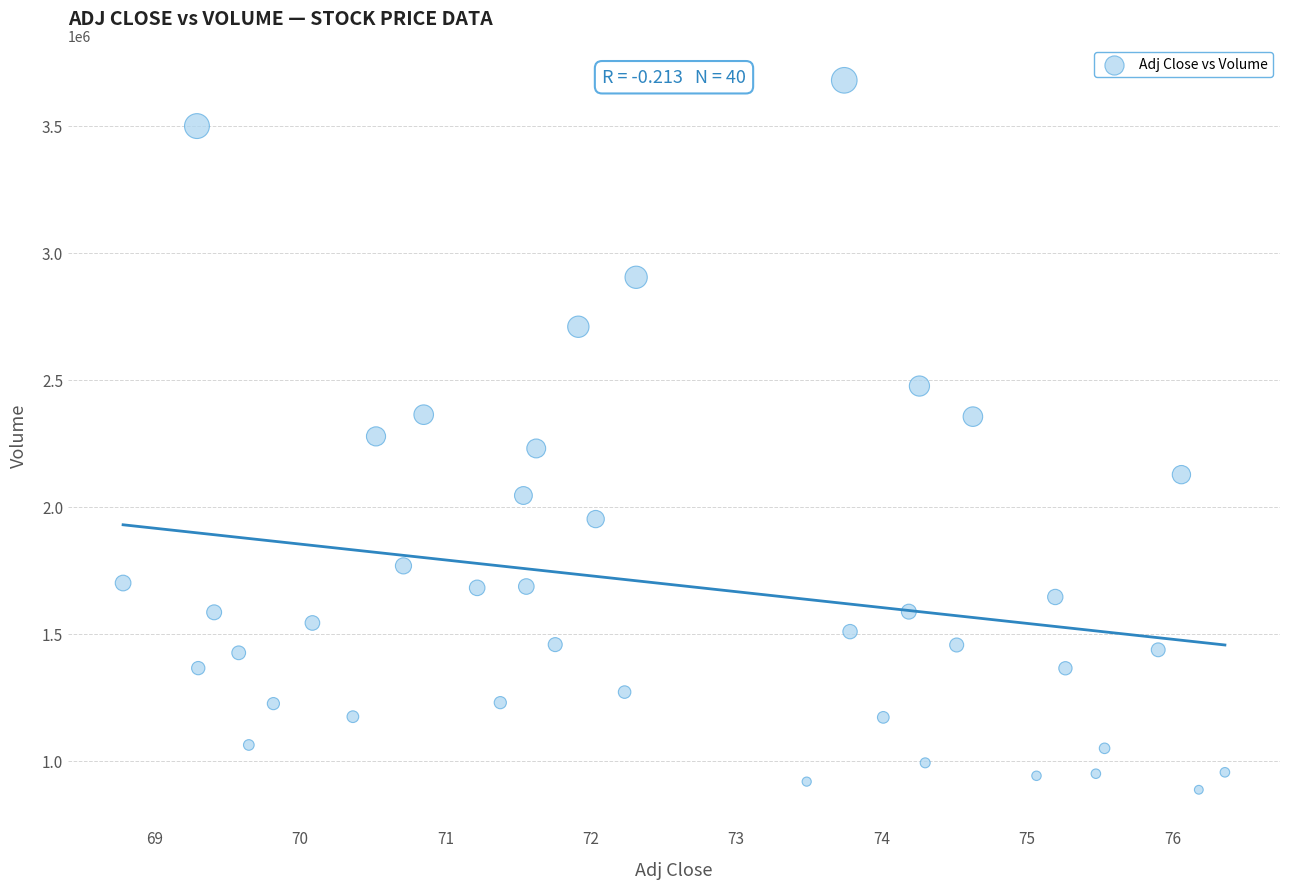

What is the range of Y values (max minus min)?

2794600